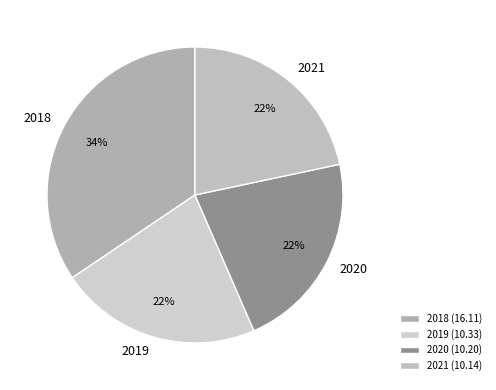

To the nearest percent, what portion does 2021 represent?

22%